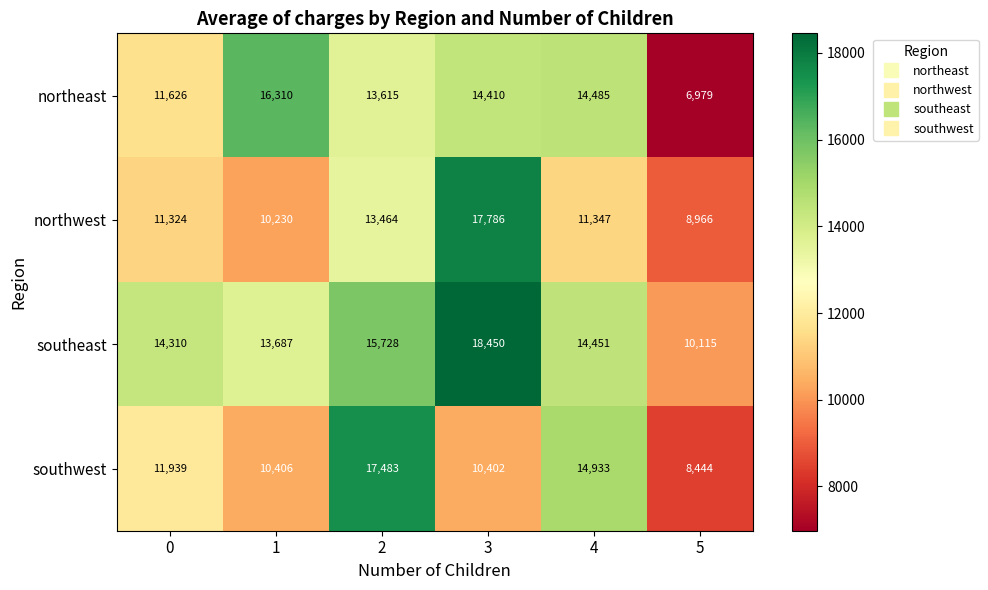

What is the difference between the maximum and minimum values in the southeast series?

8335